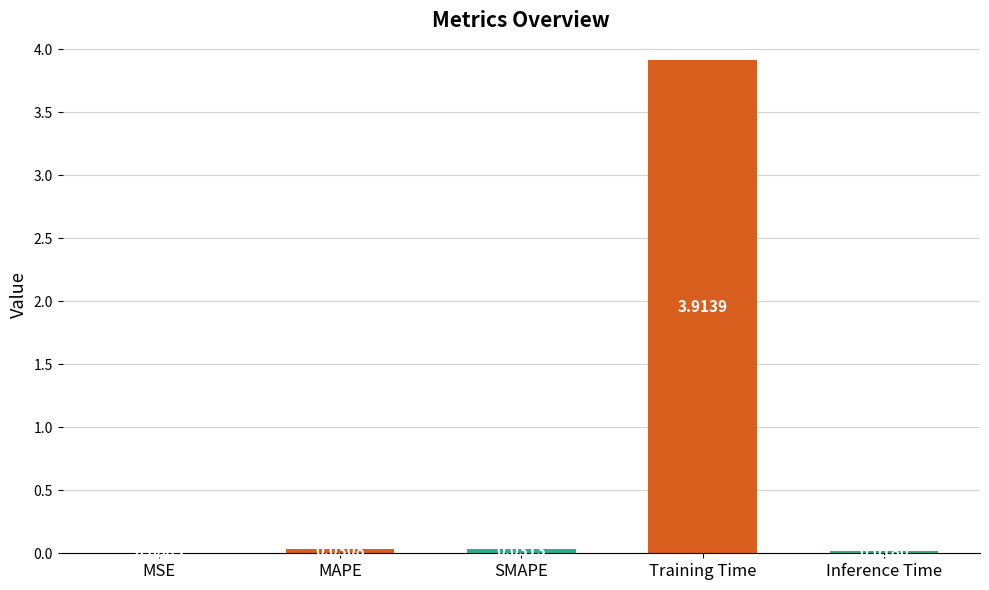

Which has a higher value, MAPE or MSE?

MAPE